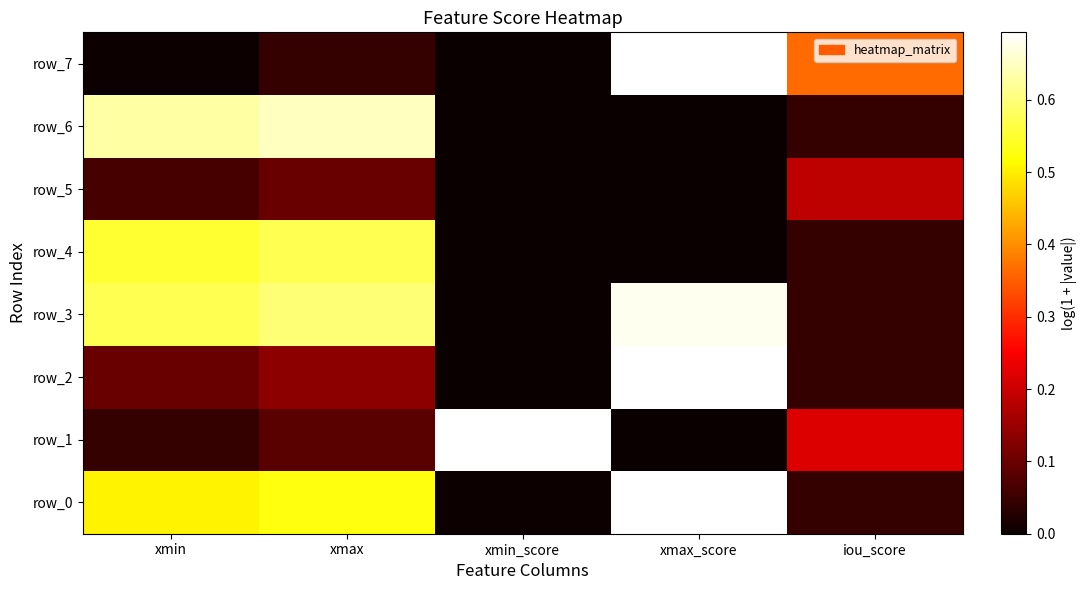

What is the difference between the maximum and minimum values in the row_3 series?

0.7